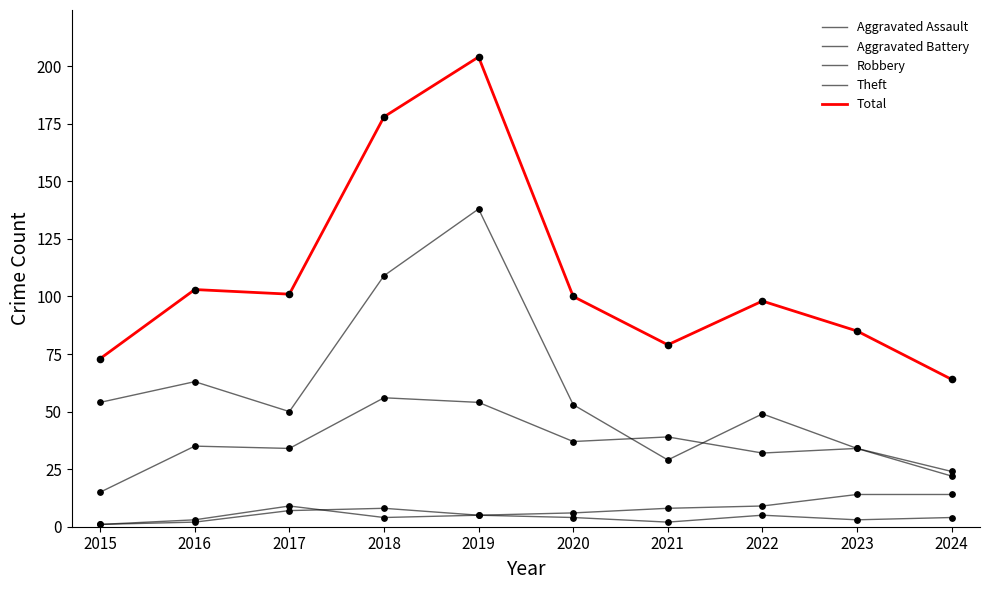

Is this an area chart (filled region under the line)?

No